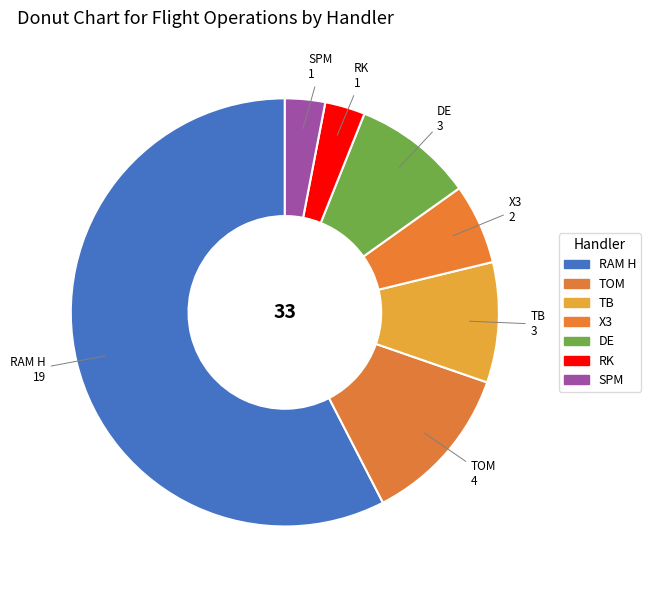

True or false: TB accounts for 9% of the total.

True